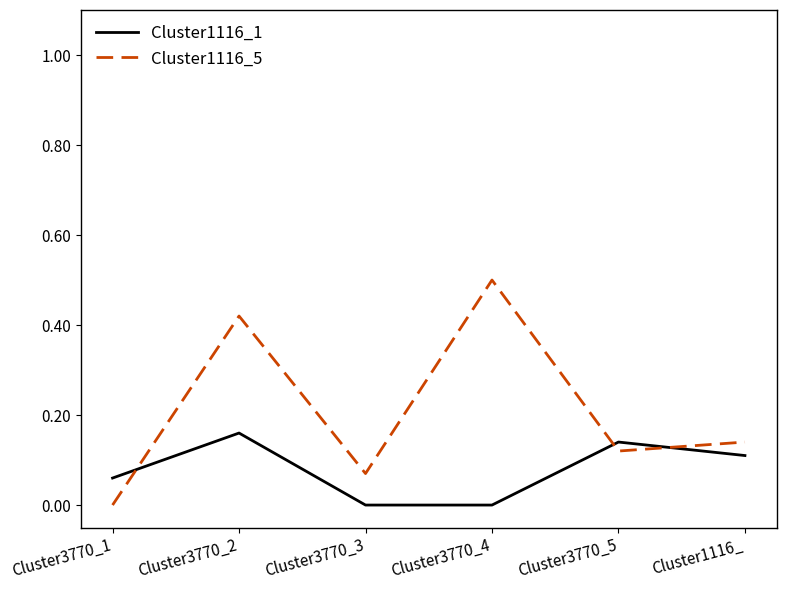

Between which two adjacent categories do Cluster1116_5 and Cluster1116_1 first intersect?

Cluster3770_1 and Cluster3770_2